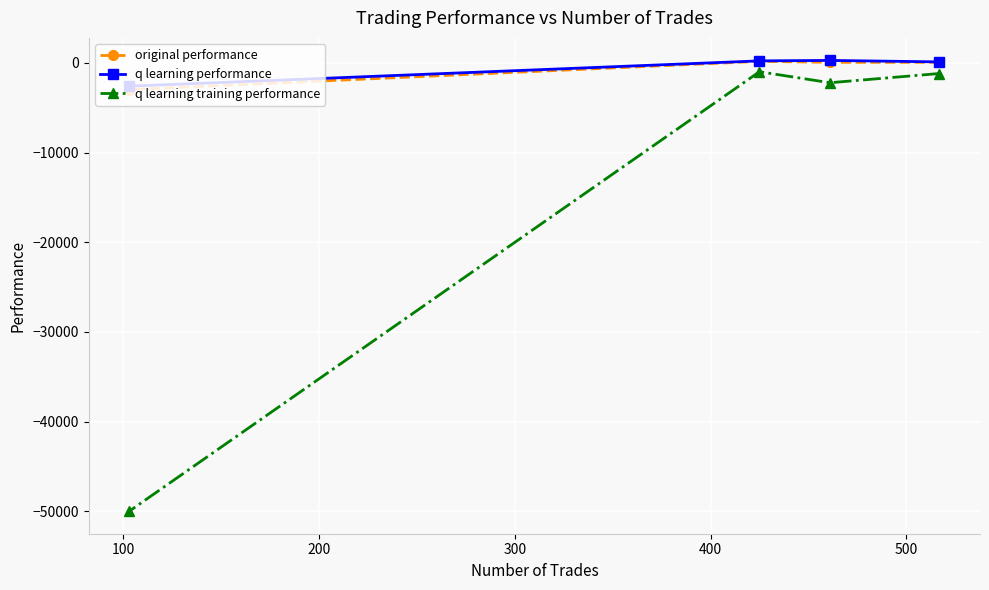

What is the lowest value of the q learning performance series?

-2587.8